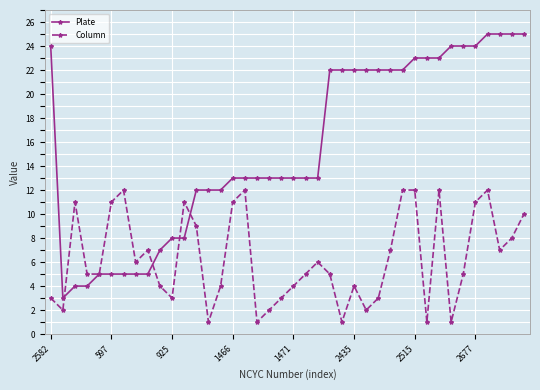

What is the value of the Column point at the 37th from the left?

12